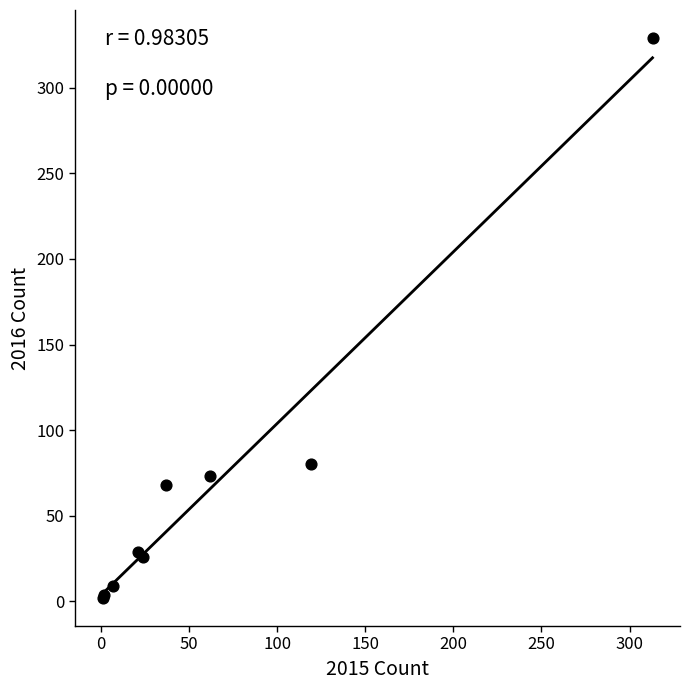

What Y value in the scatter plot is closest to 165?

80